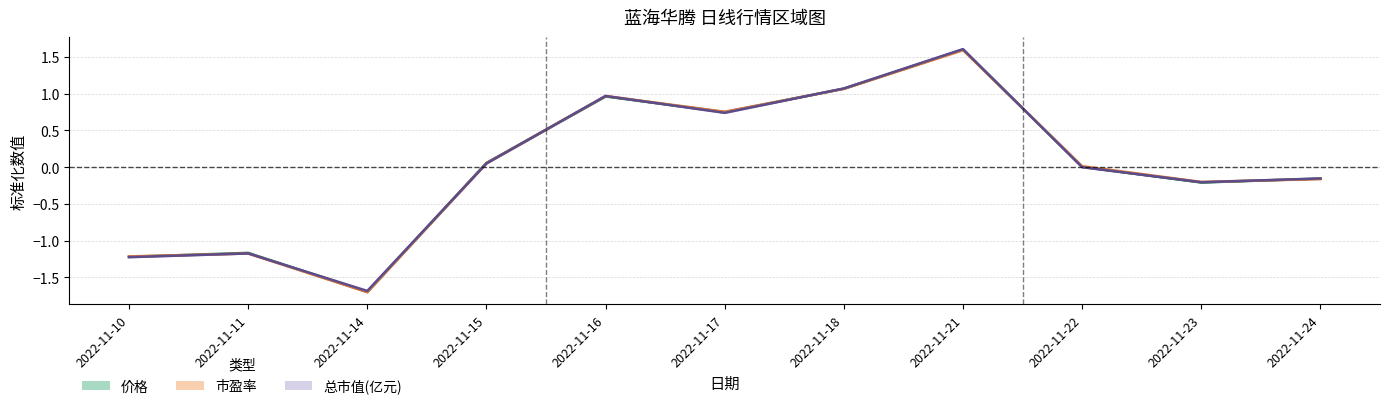

Count the number of categories in the chart.

11